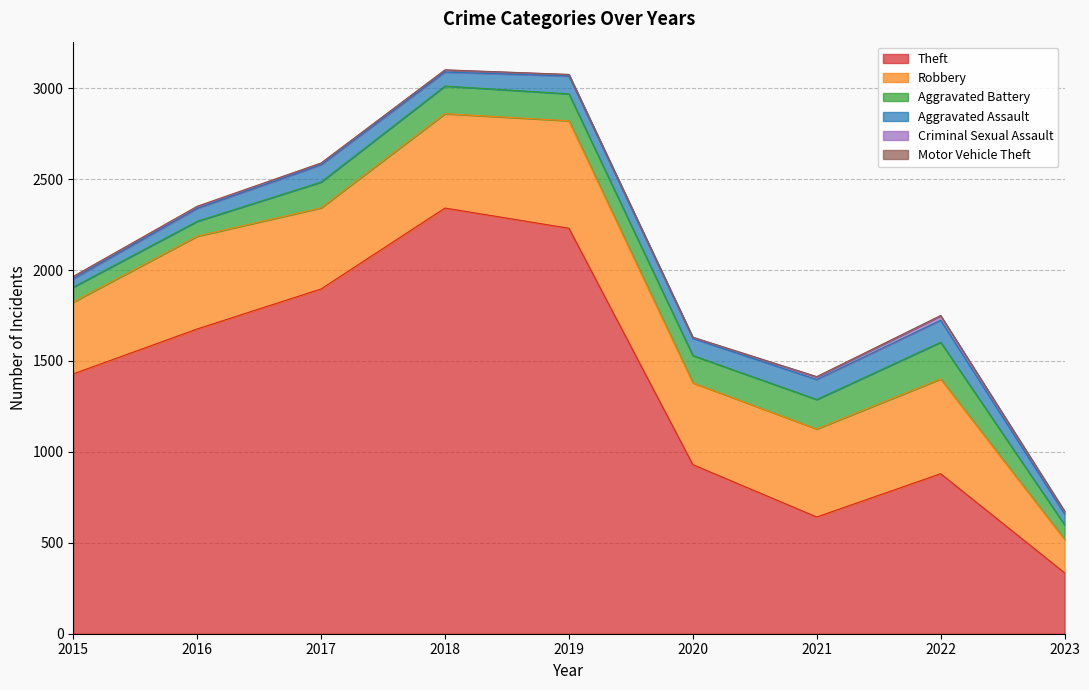

How many data points in Theft are above 1429?

4